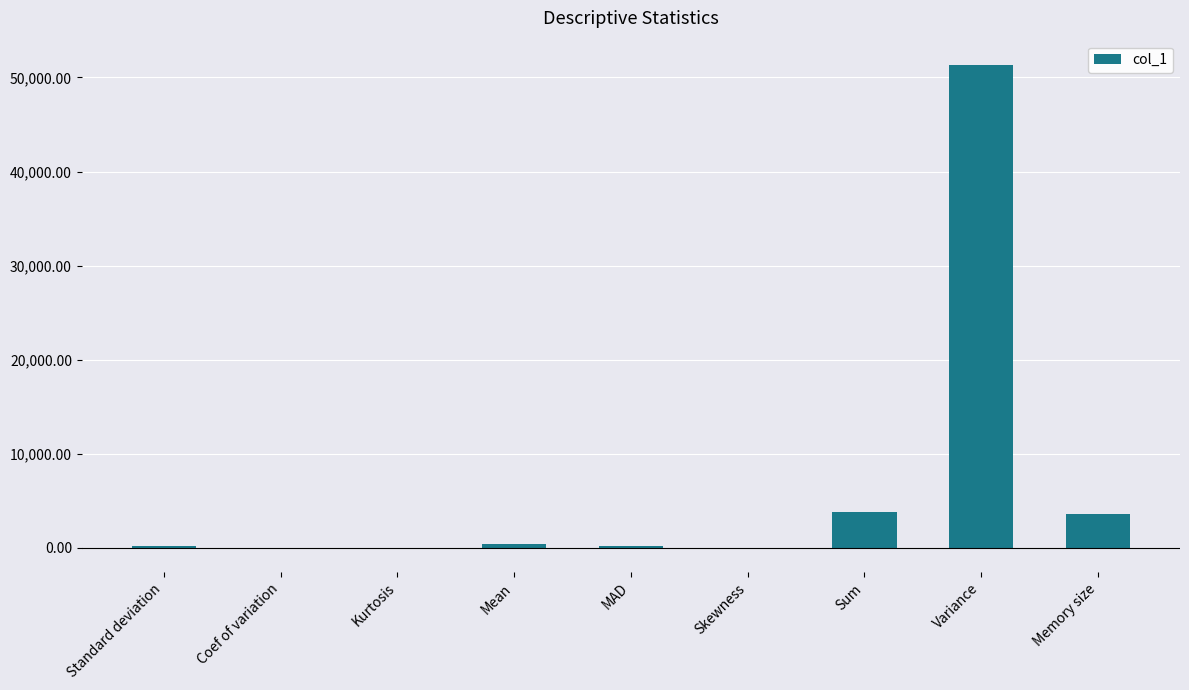

The chart shows a value of 1592.4 at Memory size. True or false?

False